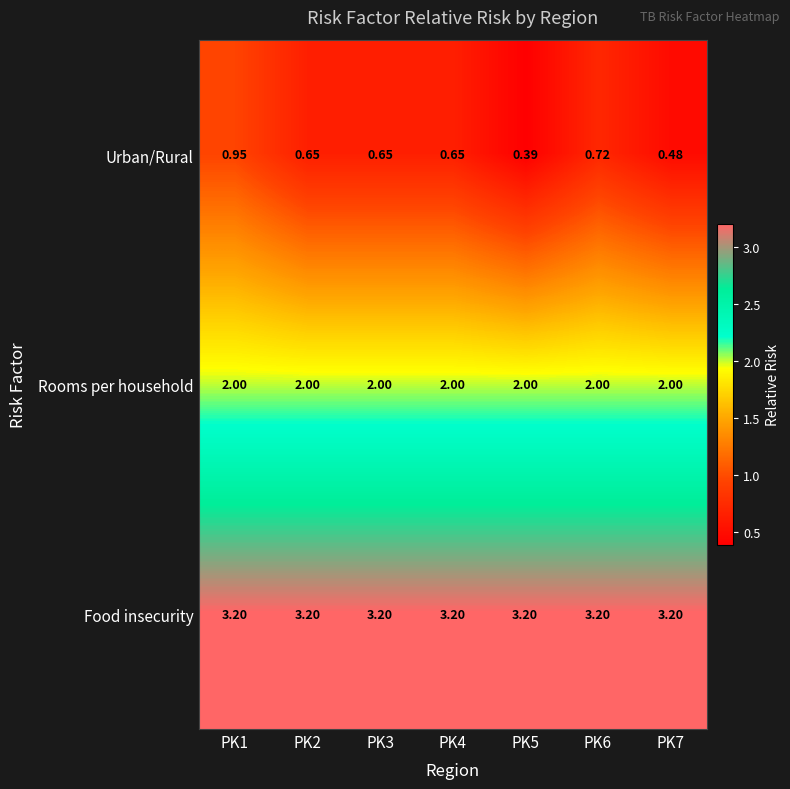

Is the value of Rooms per household at PK3 greater than the value of Food insecurity at PK7?

No